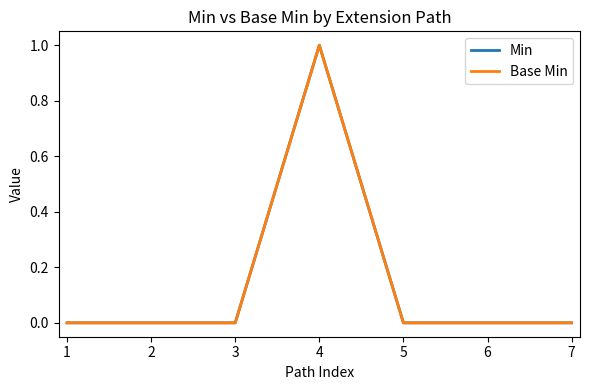

Is this an area chart (filled region under the line)?

No